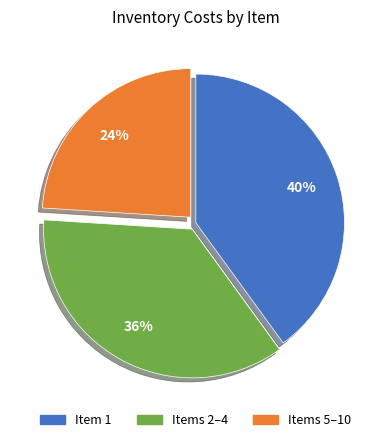

Count the number of slices in the pie.

3